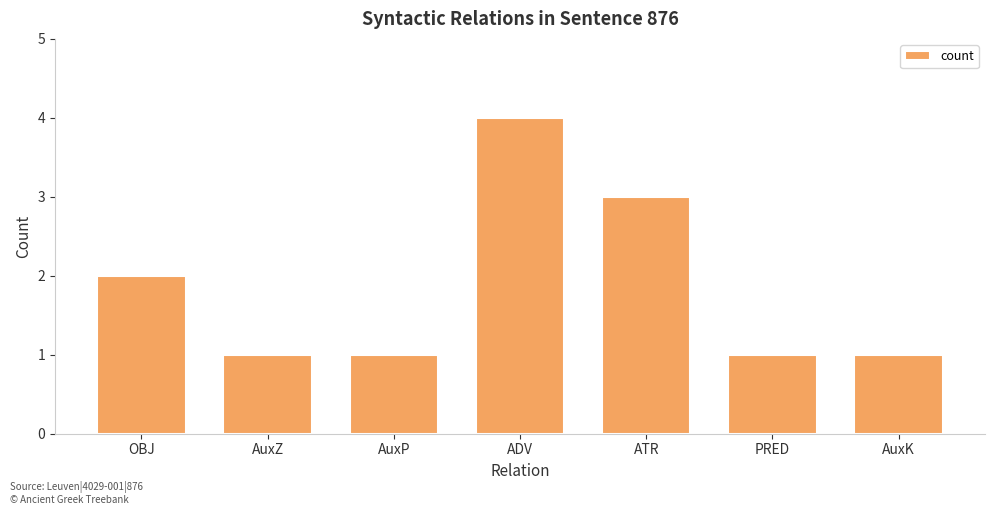

What is the label of the 7th bar from the right?

OBJ